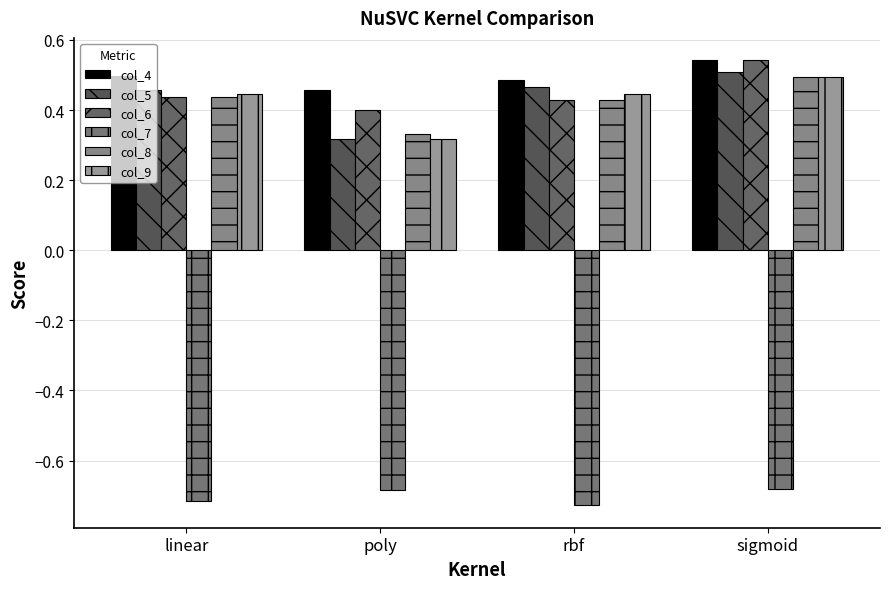

Is it true that col_8 equals 0.4 at linear?

True